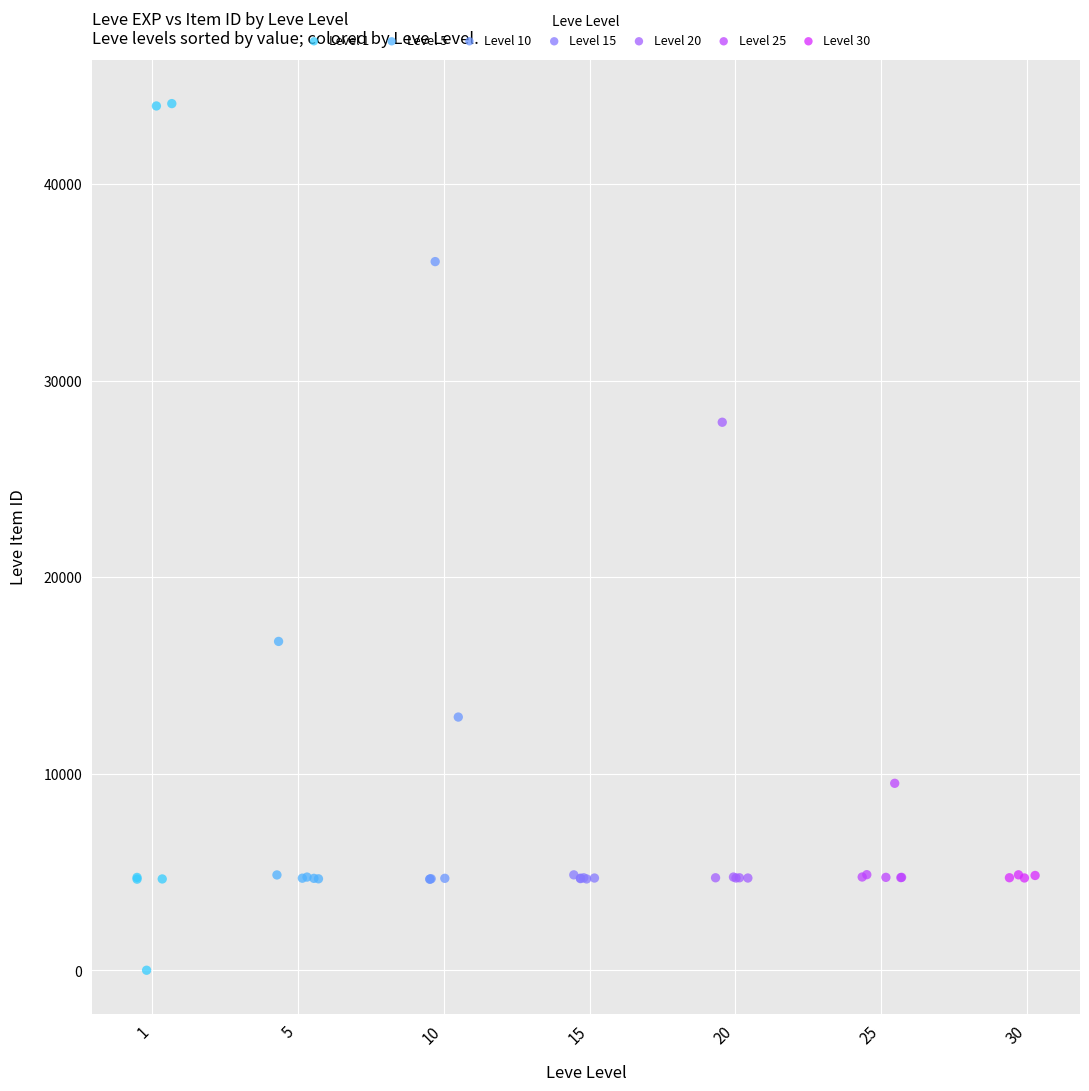

Which series has the largest Y range (max minus min)?

Level 1